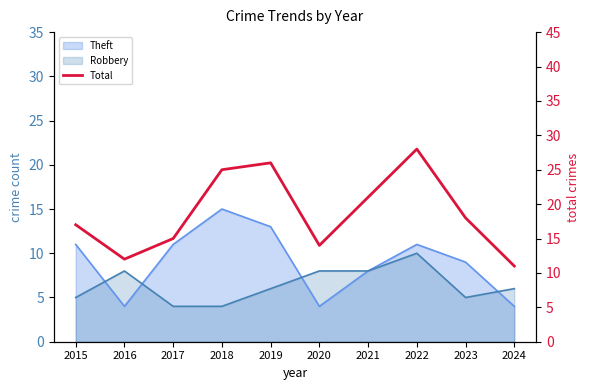

Reading left to right, extract all data points from this chart.

17	12	15	25	26	14	21	28	18	11